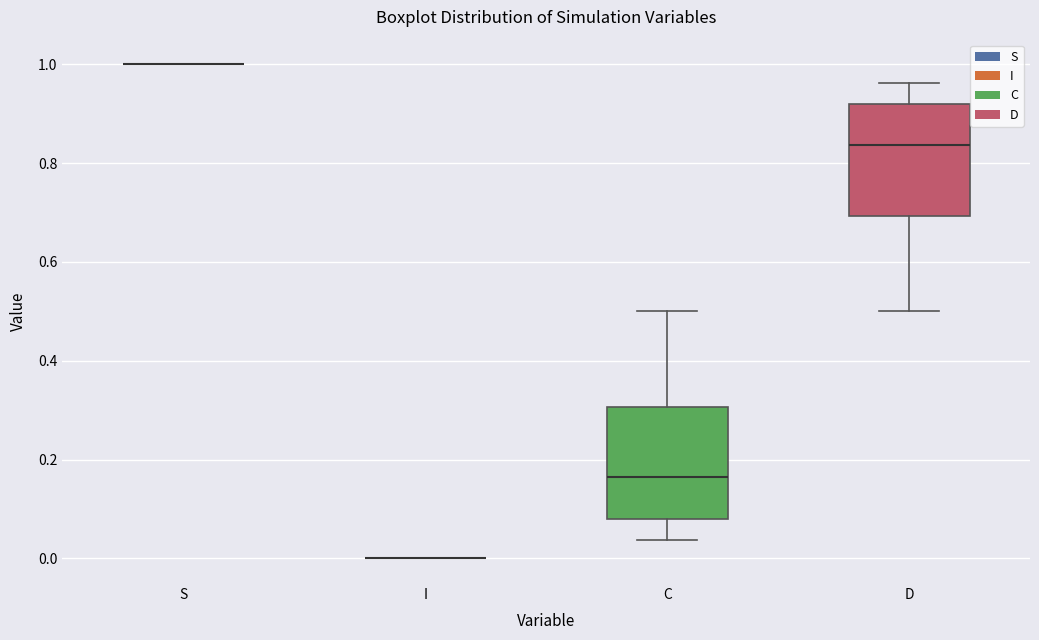

Reading left to right, transcribe this box plot: for each box, give where its median line is, the range the box spans, and where its two whiskers end, as read against the y-axis. The values are not printed on the chart, so give them approximately, as read against the axis.

S: box collapsed to a line at 1.00, whiskers 1.00 to 1.00
I: box collapsed to a line at 0.00, whiskers 0.00 to 0.00
C: median 0.16, box 0.08 to 0.30, whiskers 0.04 to 0.50
D: median 0.84, box 0.70 to 0.92, whiskers 0.50 to 0.96